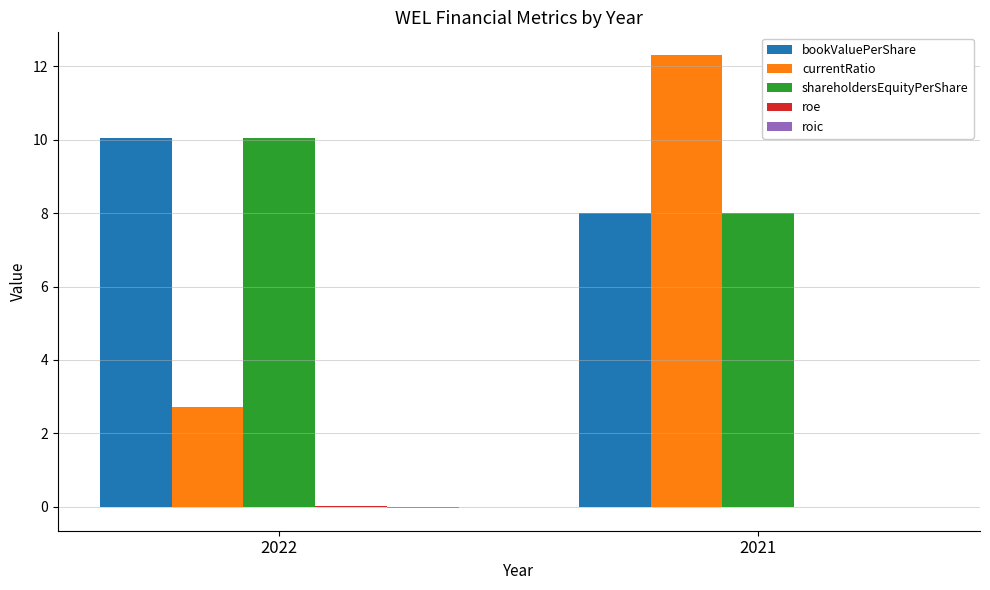

At which category does the chart reach its peak across all series?

2021